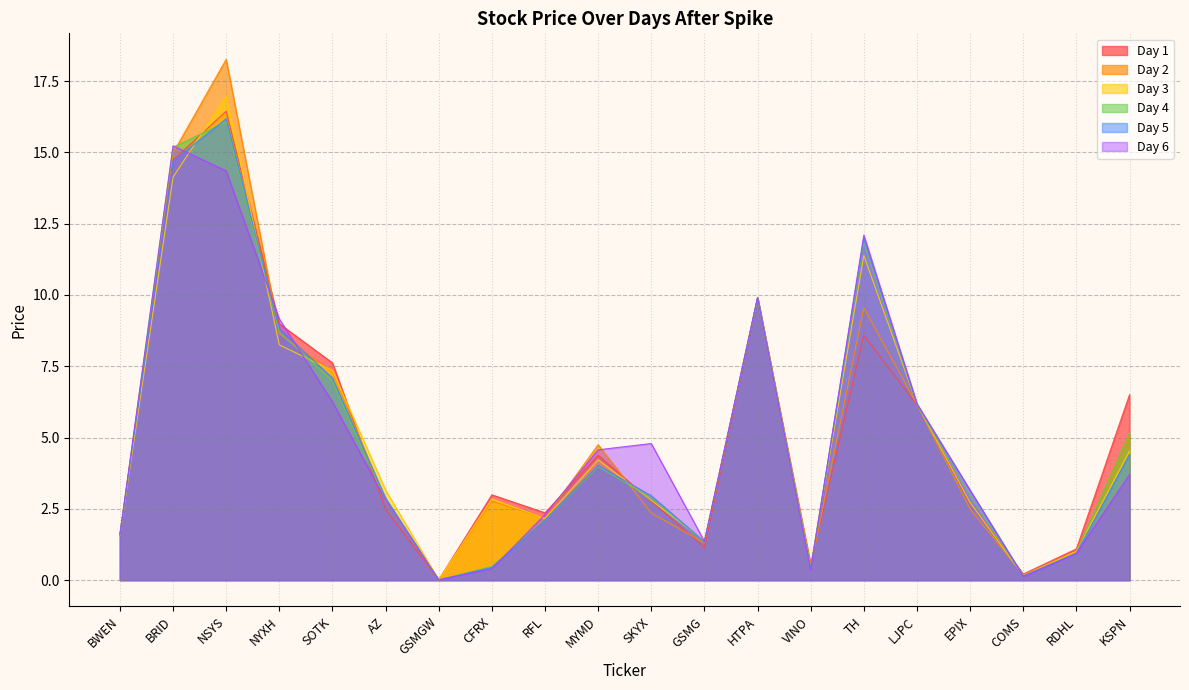

Which has a higher value, MYMD or RFL?

MYMD